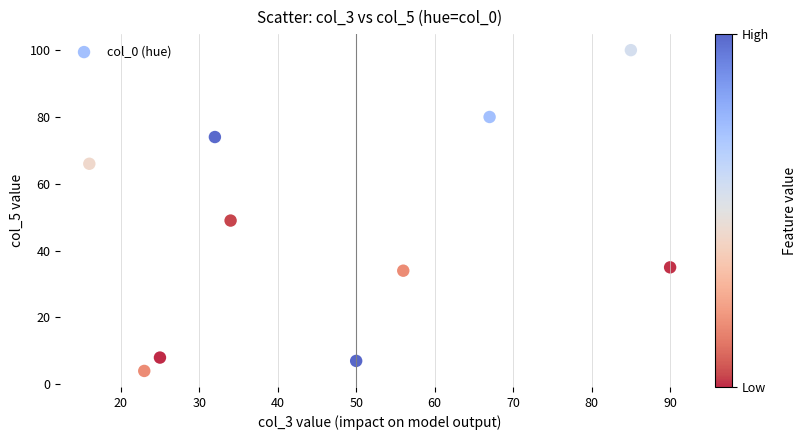

What is the average Y value?

46